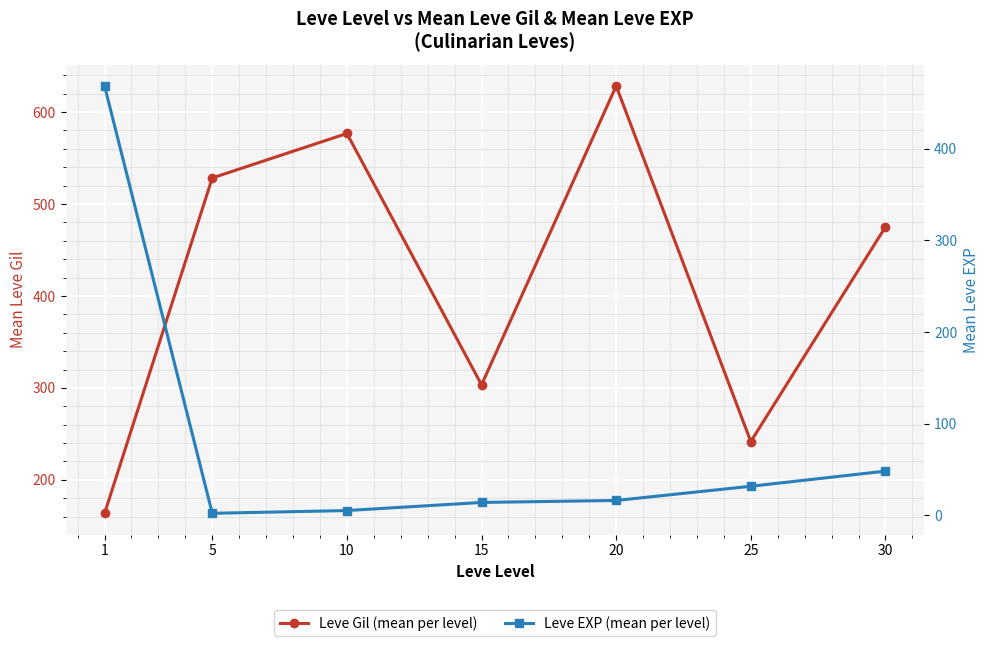

How many times do Leve EXP (mean per level) and Leve Gil (mean per level) cross each other?

1